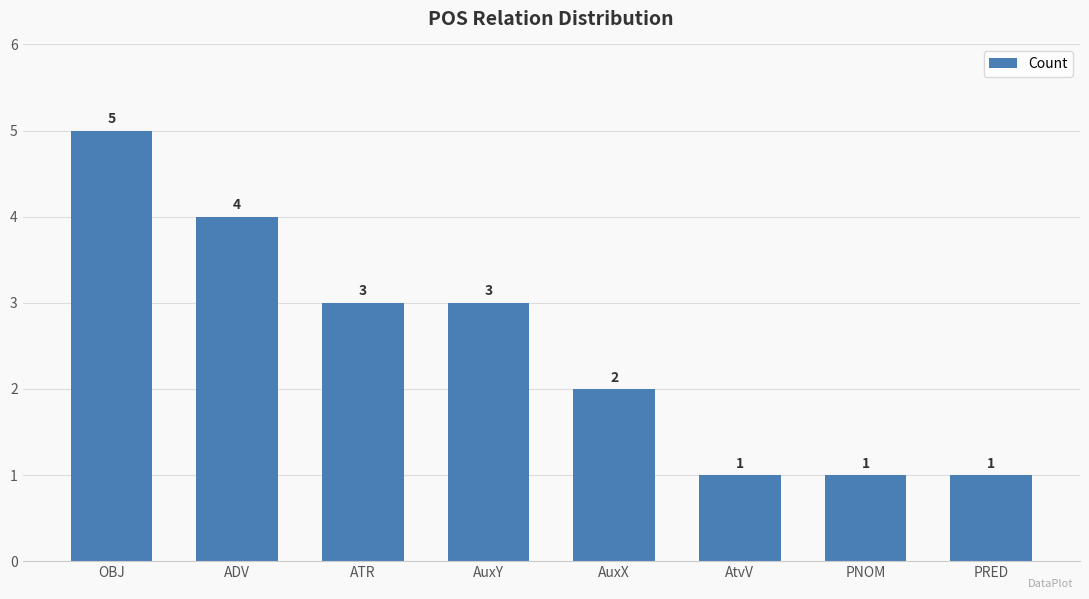

What is the greatest value displayed?

5